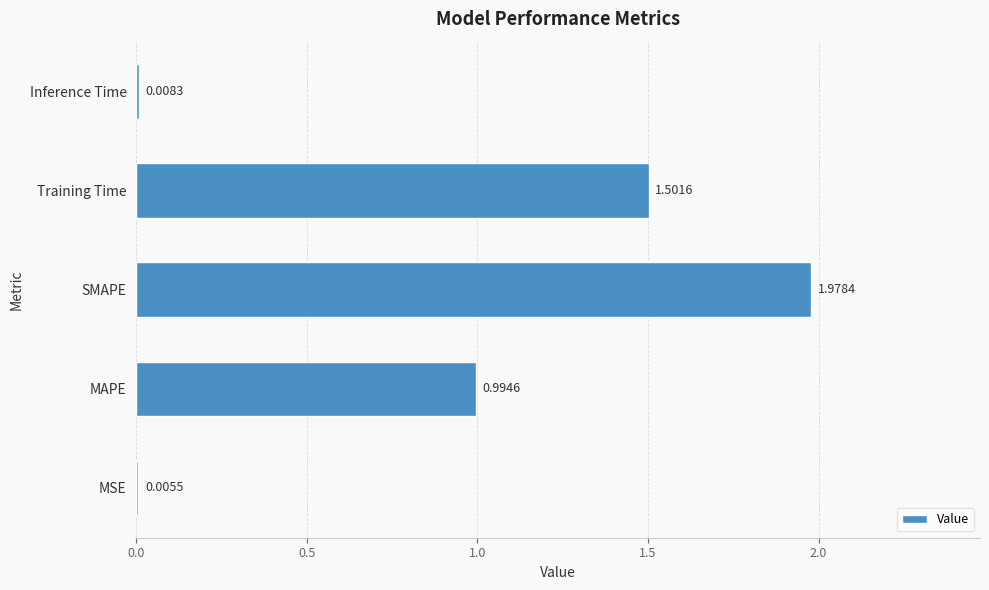

What is the sum of all values?

4.5